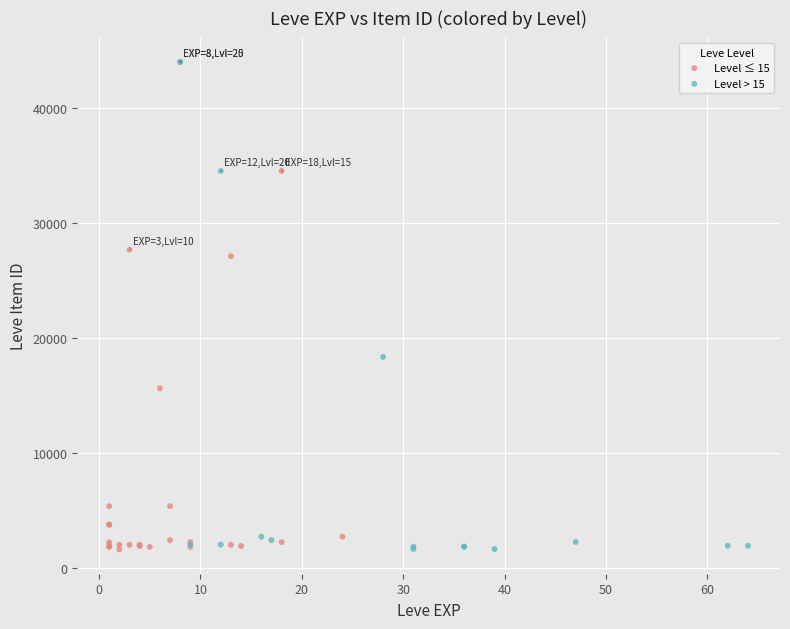

Which series contains the highest Y value?

Level > 15